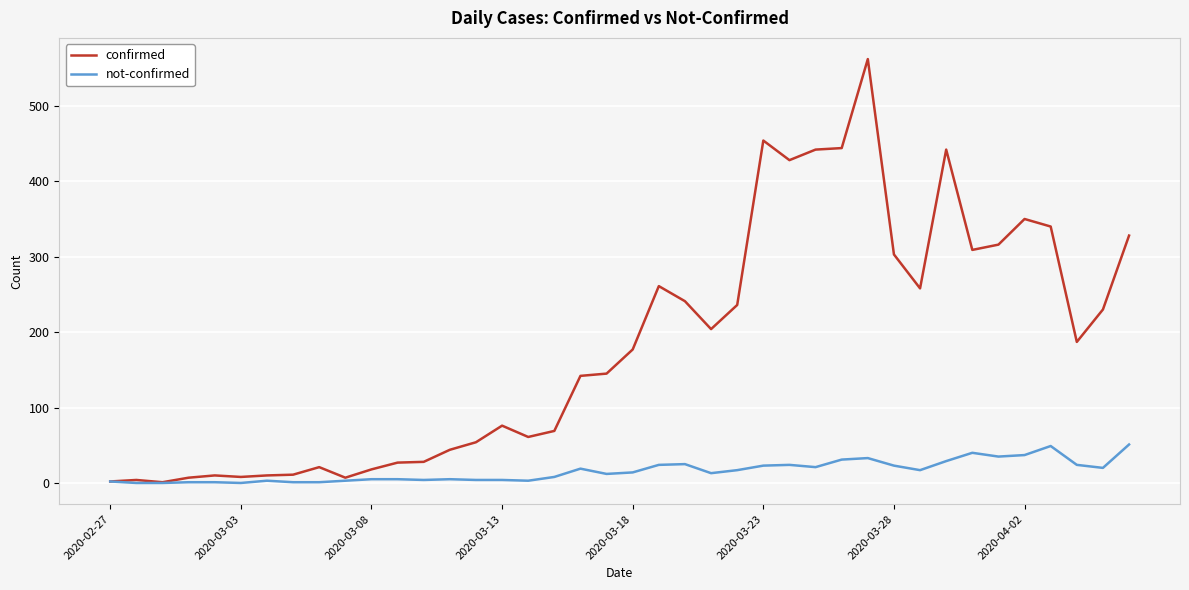

Rank the series by their average value, from lowest to highest.

not-confirmed, confirmed